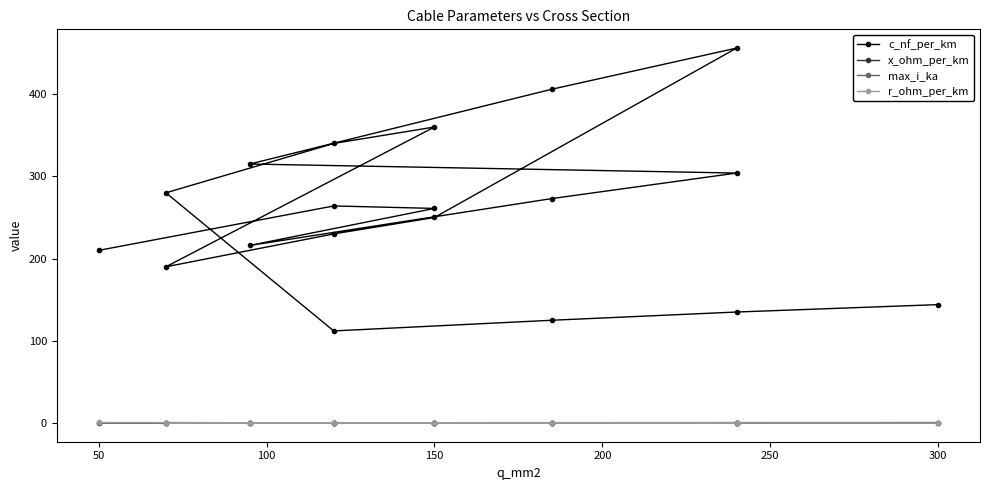

What is the value of the max_i_ka point at the 5th from the left?

0.4